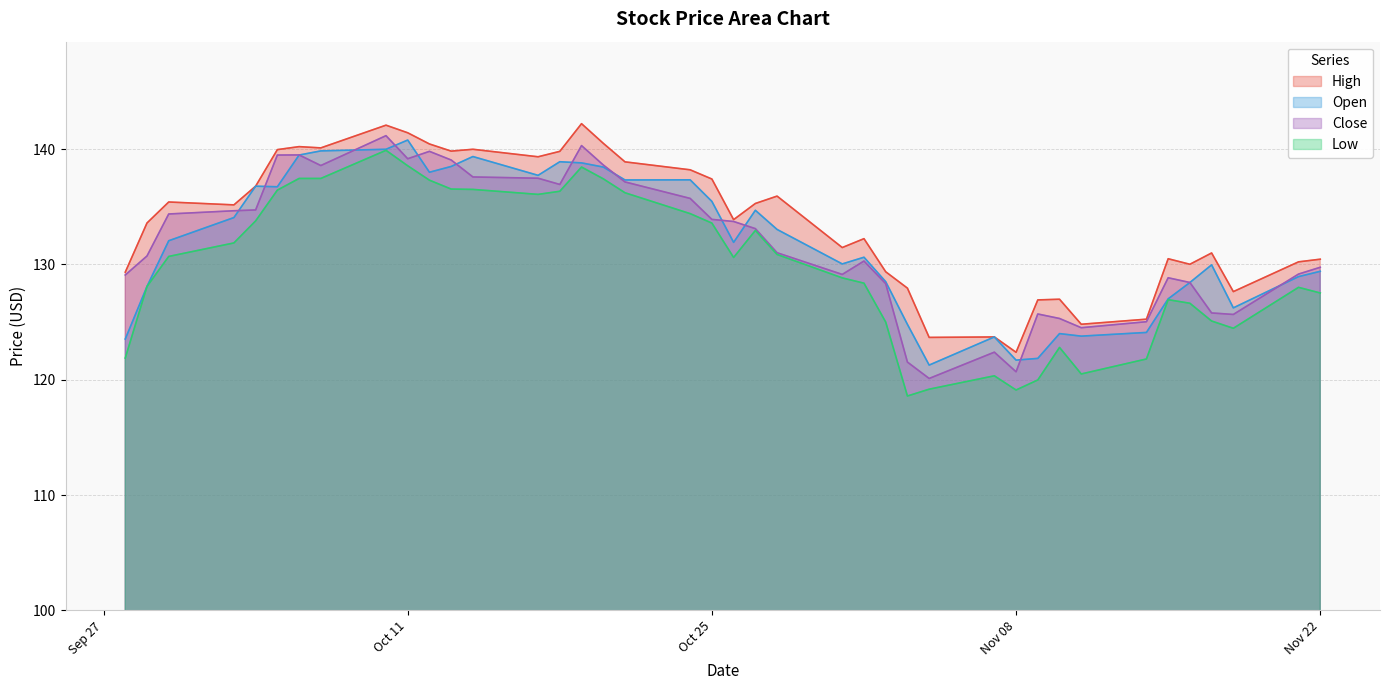

Which series has the largest total across all categories?

High